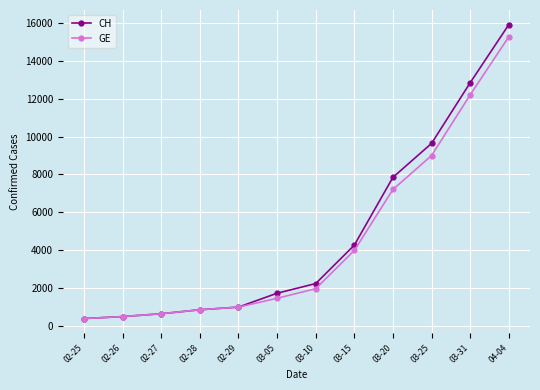

What is the greatest value displayed?

15926